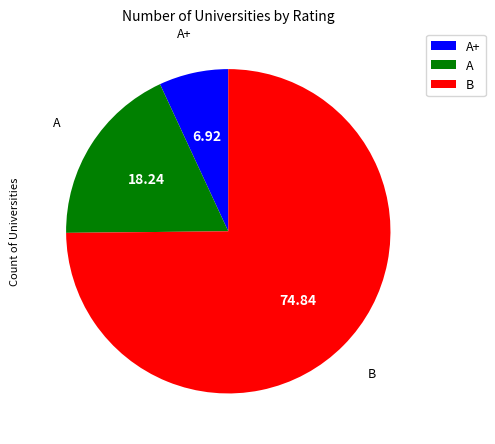

How many segments does this pie chart have?

3